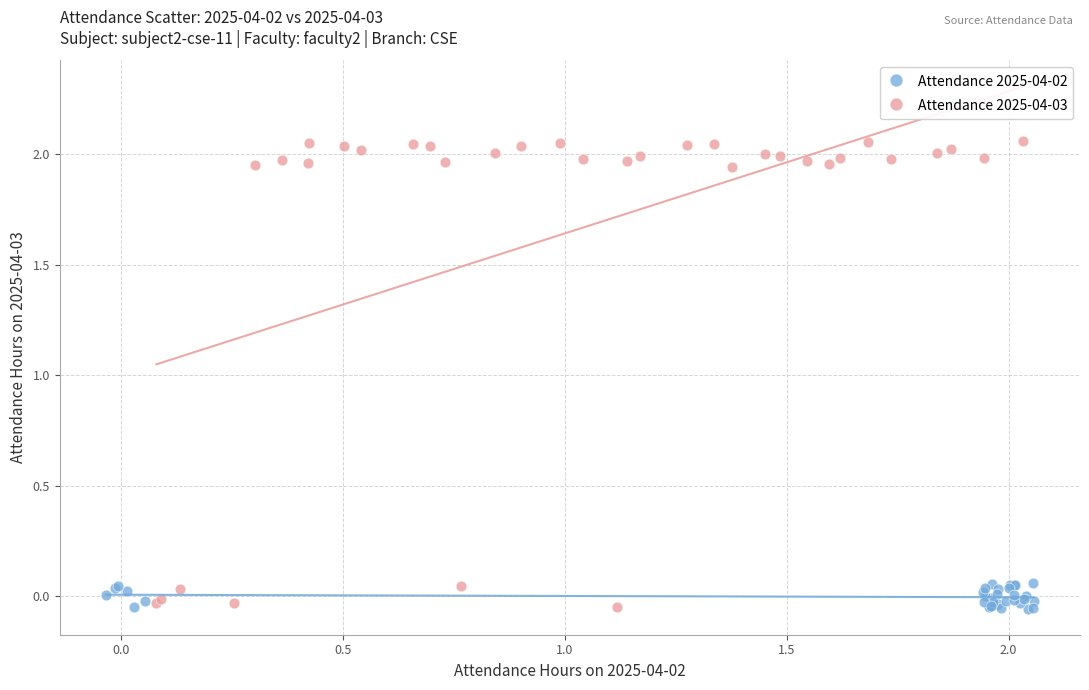

Which series has the largest Y range (max minus min)?

Attendance 2025-04-03